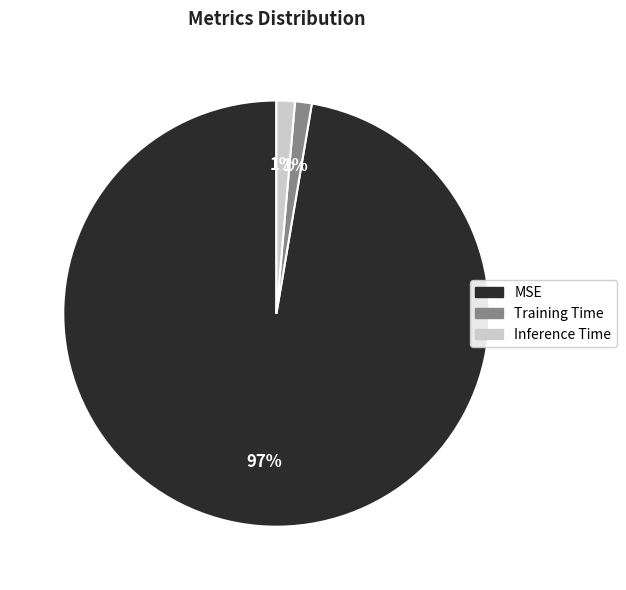

Which slice is the largest?

MSE